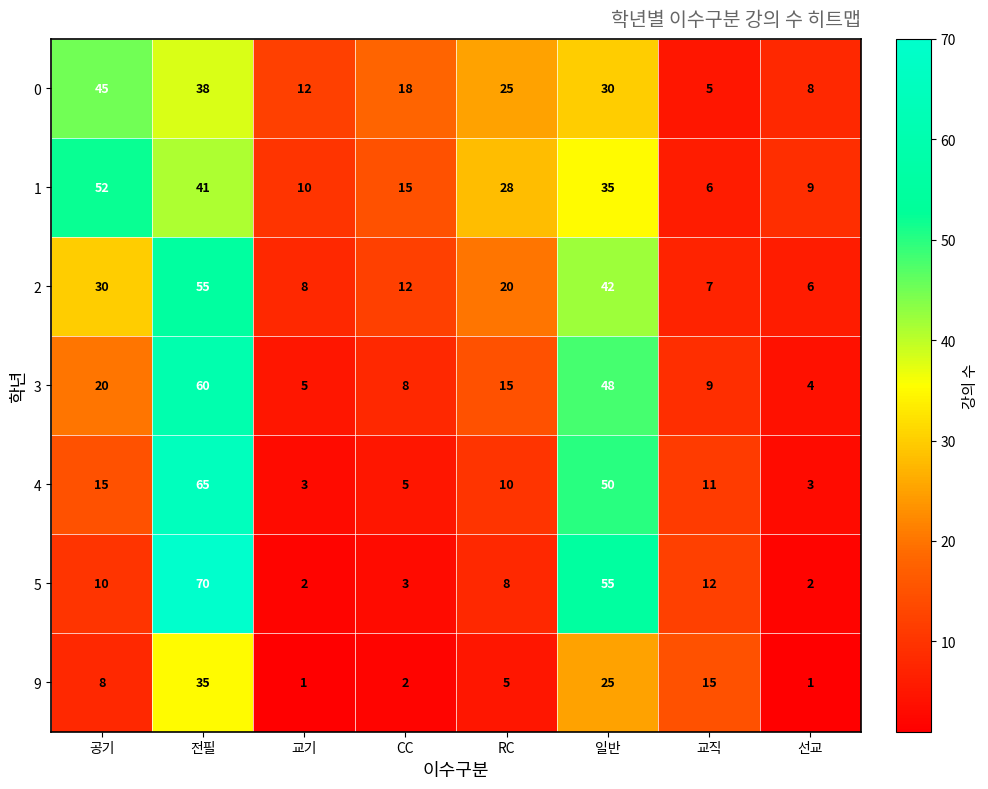

What is the total value across all series at CC?

63